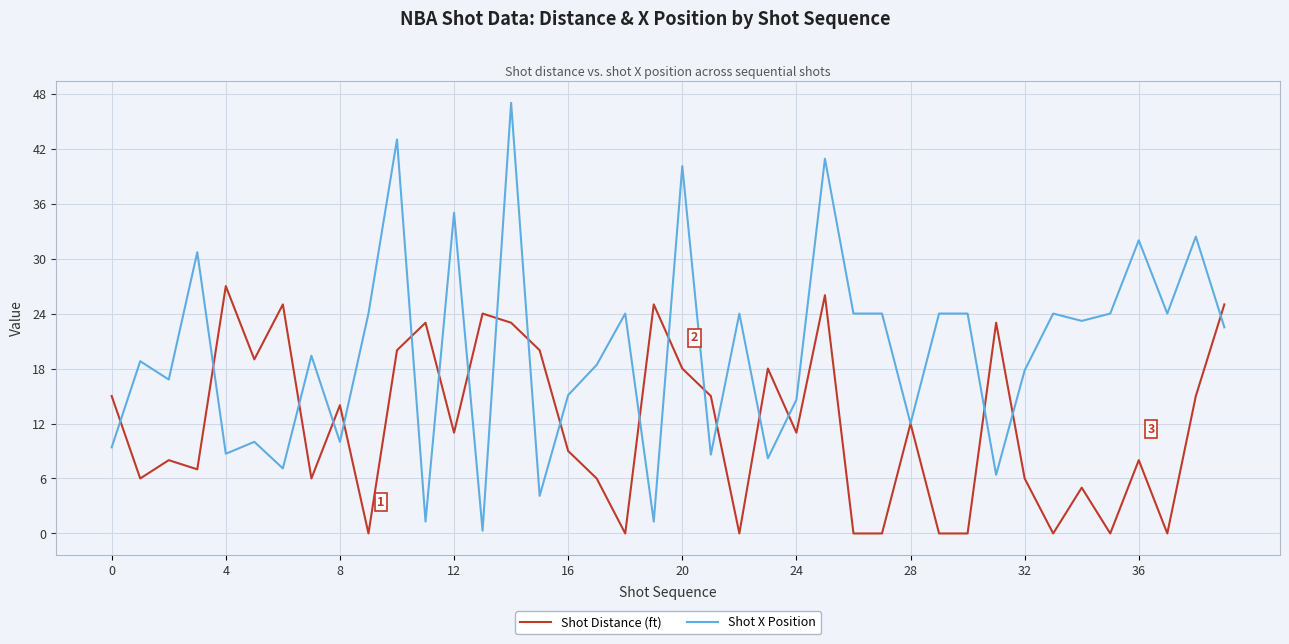

What are all the series names shown in the legend?

Shot Distance (ft), Shot X Position